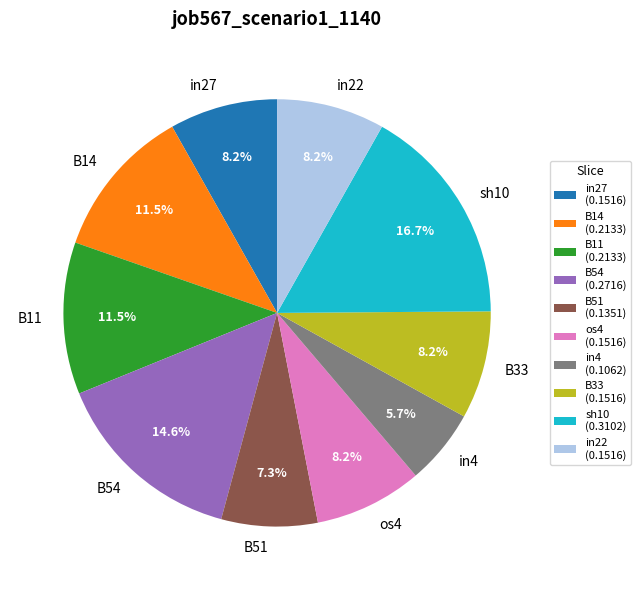

Does any single category account for the majority?

No